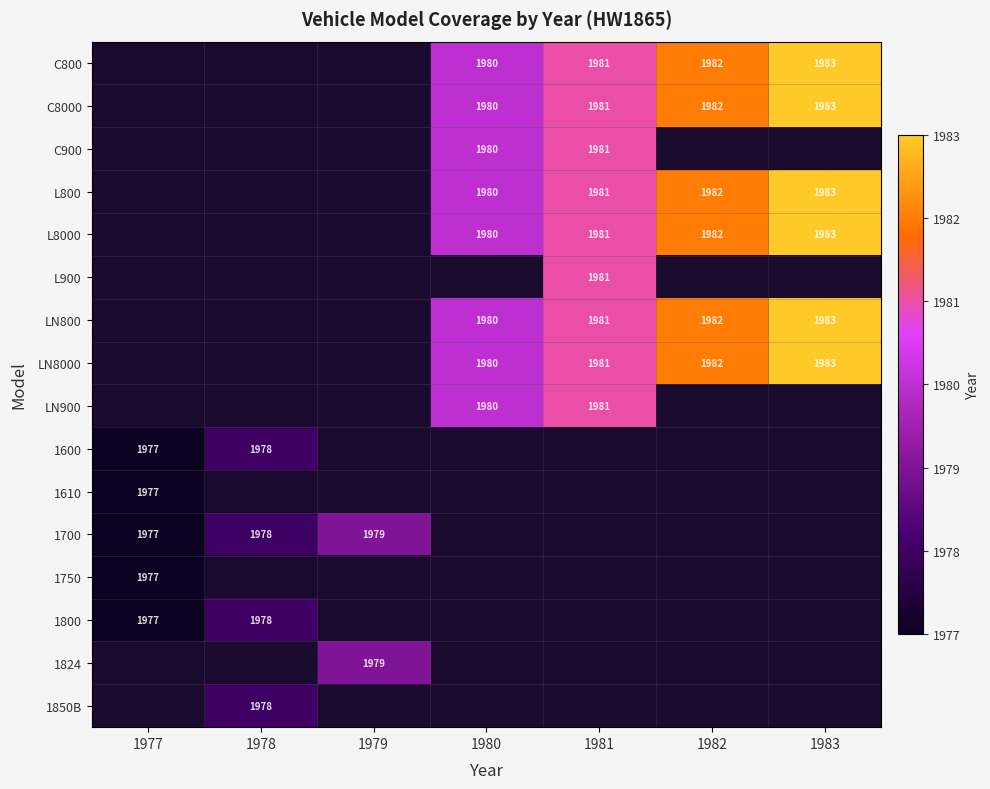

The value of L800 at 1981 is 1981. True or false?

True